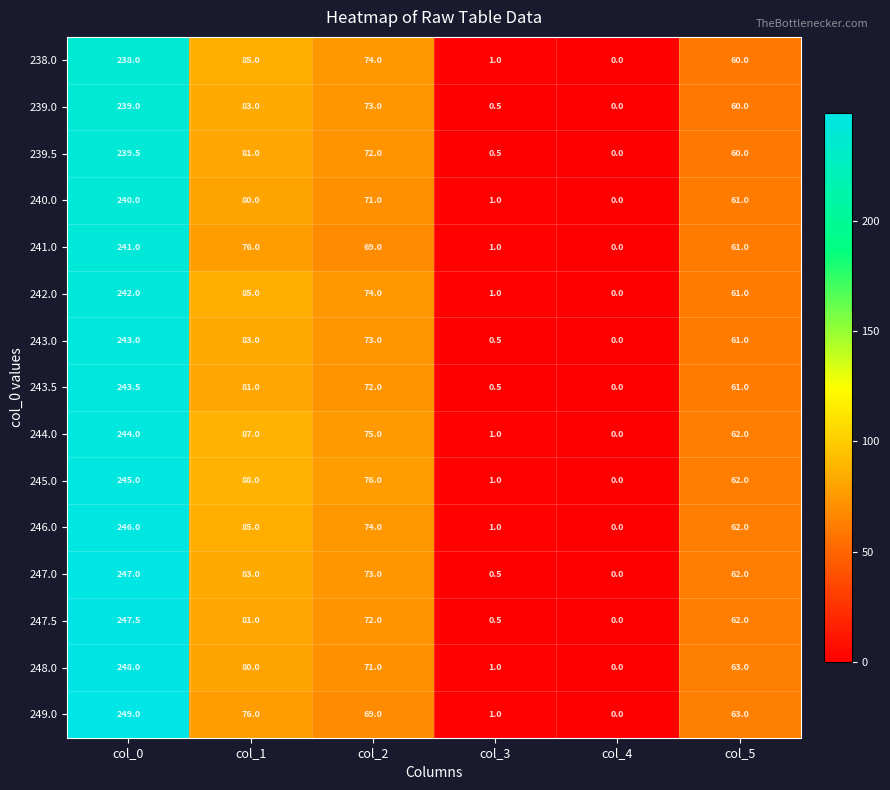

True or false: 248.0 has a value of -94.7 at col_4.

False